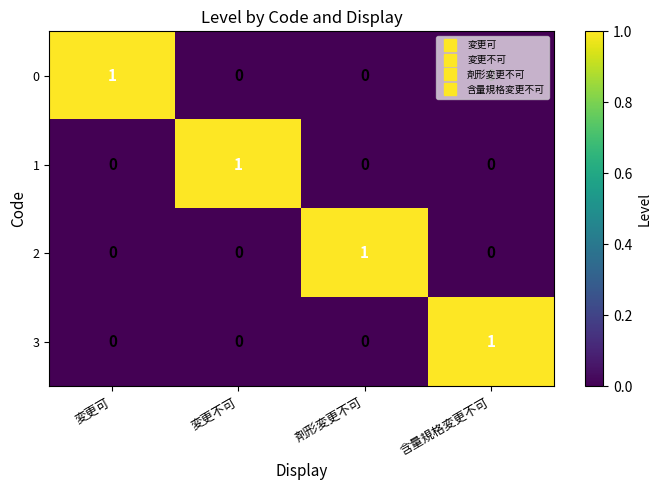

The value of 1 at 剤形変更不可 is 1. True or false?

False